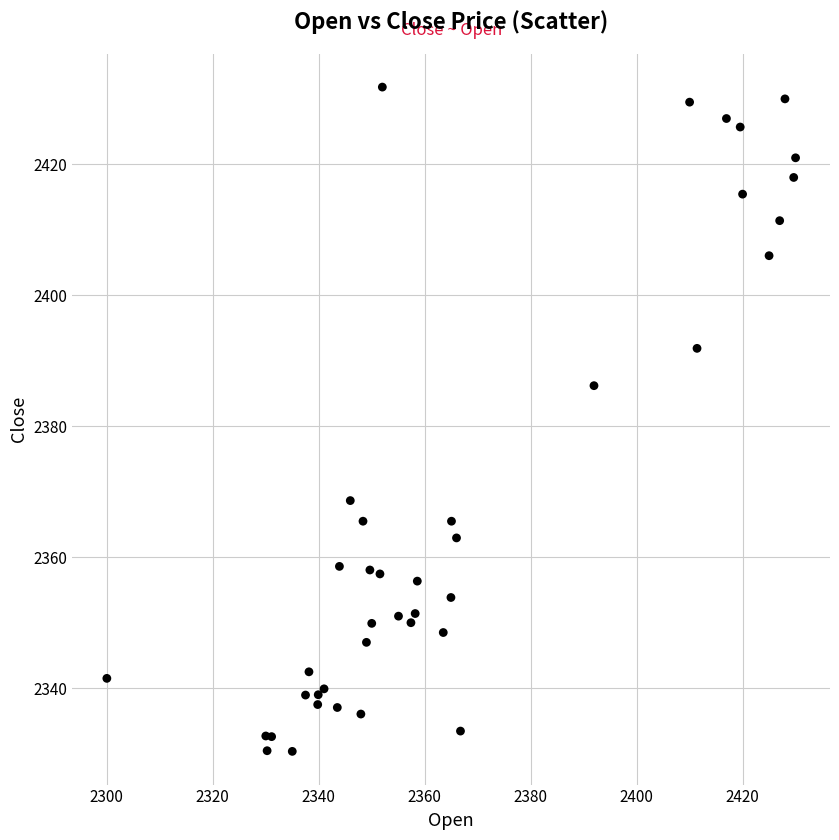

What Y value in the scatter plot is closest to 2381?

2386.2